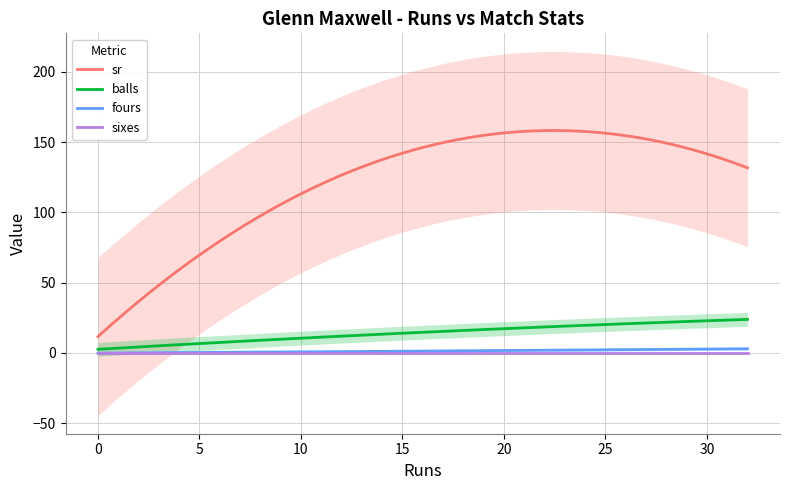

Which series has the widest spread of values?

sr